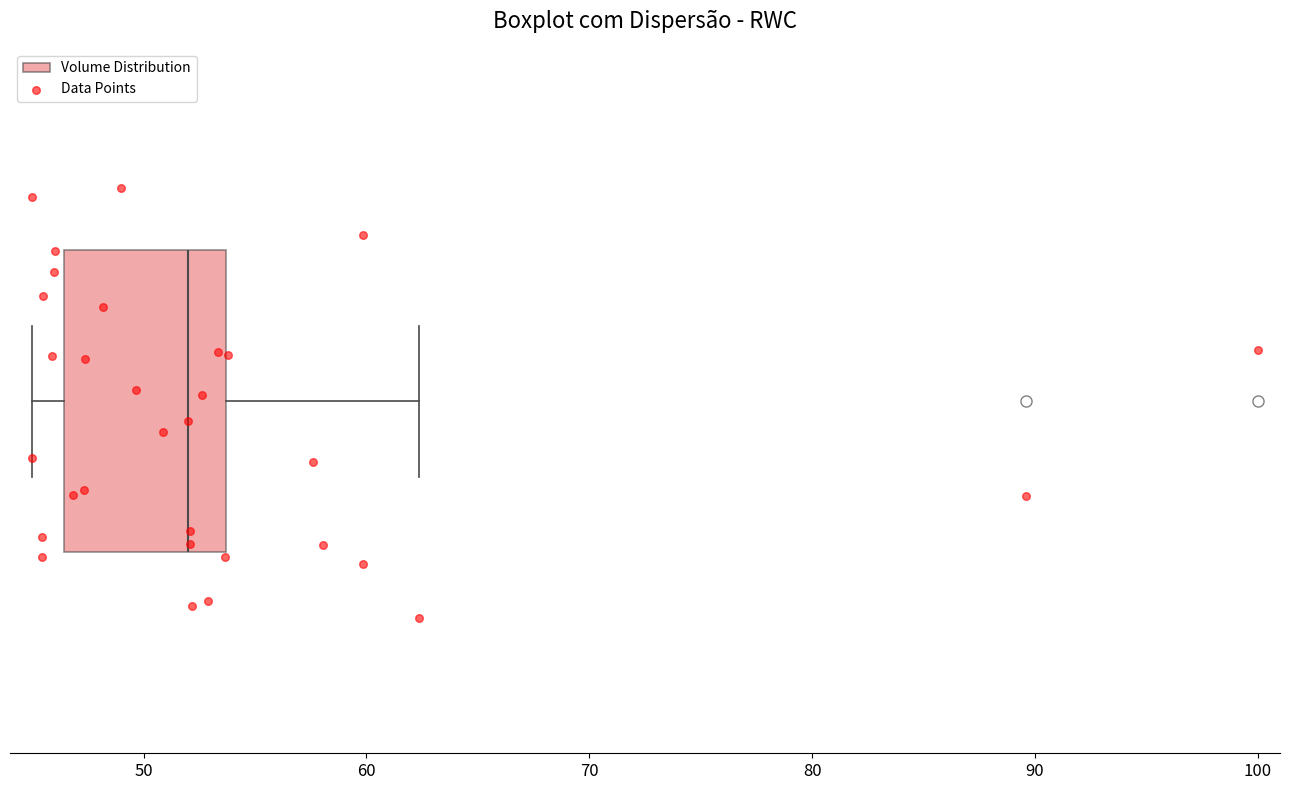

Where does the median line of the box sit on the x-axis? The values are not printed on the chart, so give them approximately, as read against the axis.

52